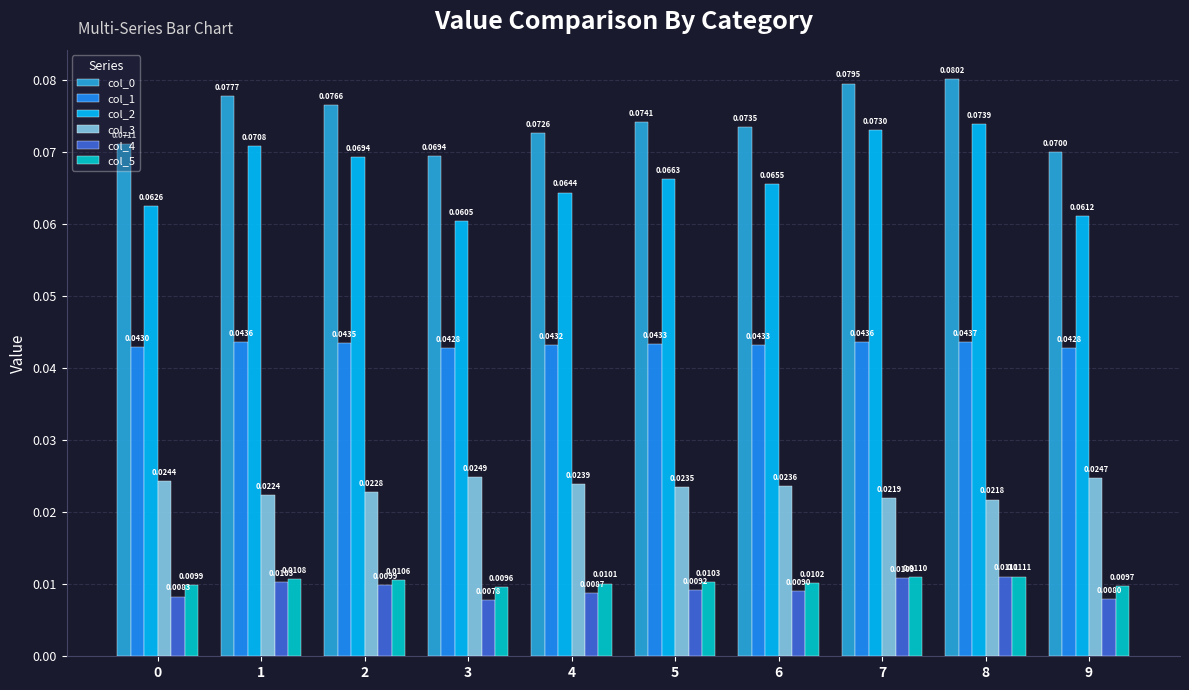

Where is col_1 nearest to the value 0?

3